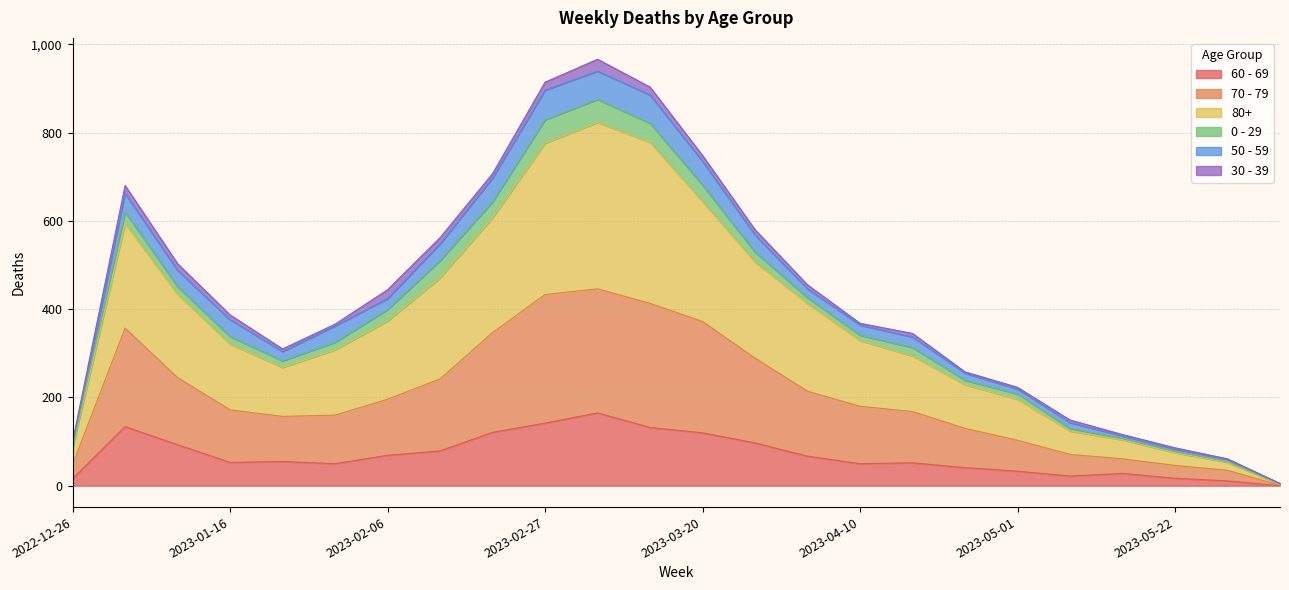

True or false: 70 - 79 and 80+ intersect in this chart.

False